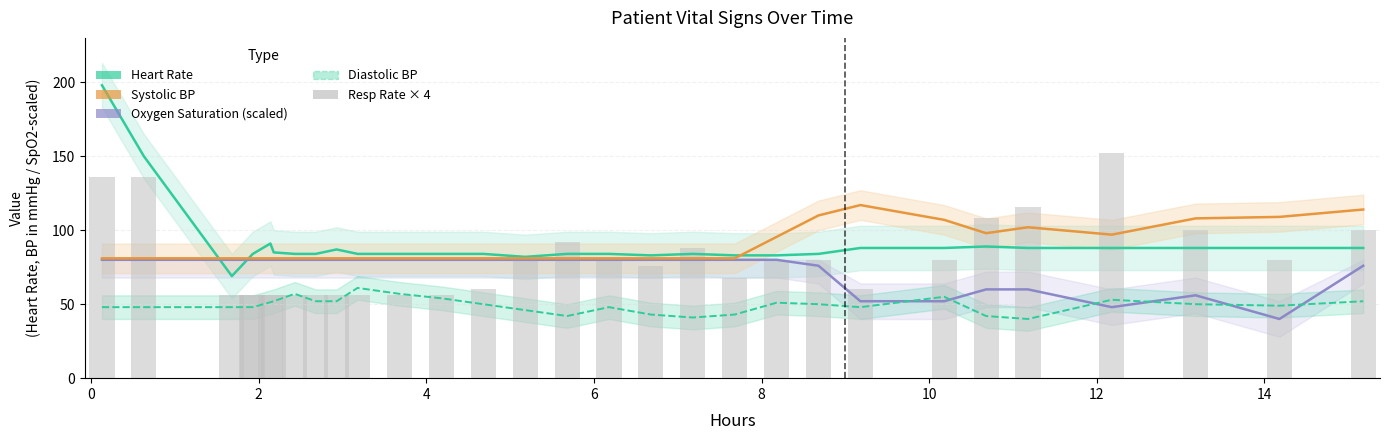

List the series in order of their peak value, highest first.

Heart Rate, Resp Rate × 4, Systolic BP, Oxygen Saturation (scaled), Diastolic BP